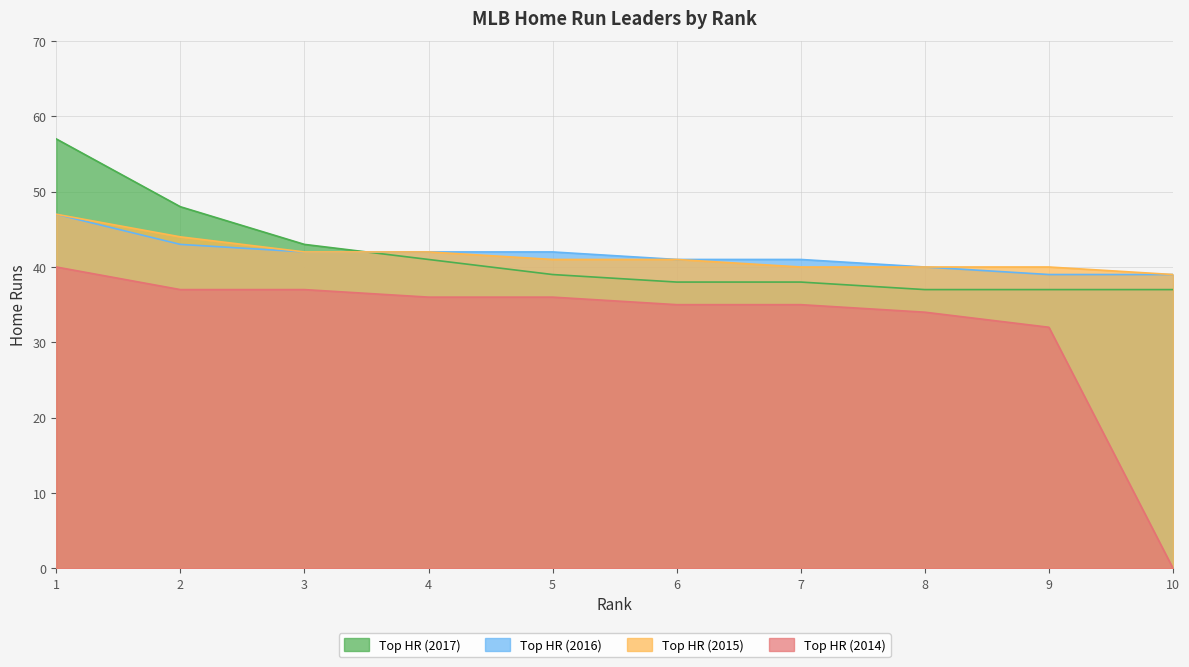

True or false: Top HR (2015) has more than 1 interior local peaks.

False